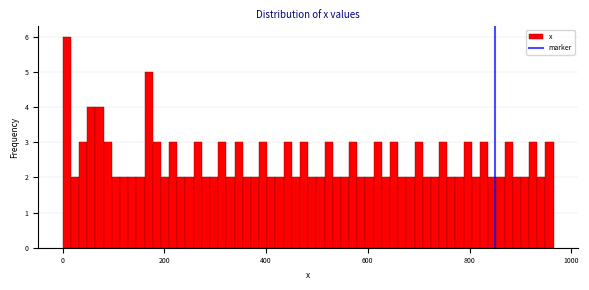

Around what value on the x-axis is the tallest bar? Give the approximate position of its centre, as read against the axis.

0